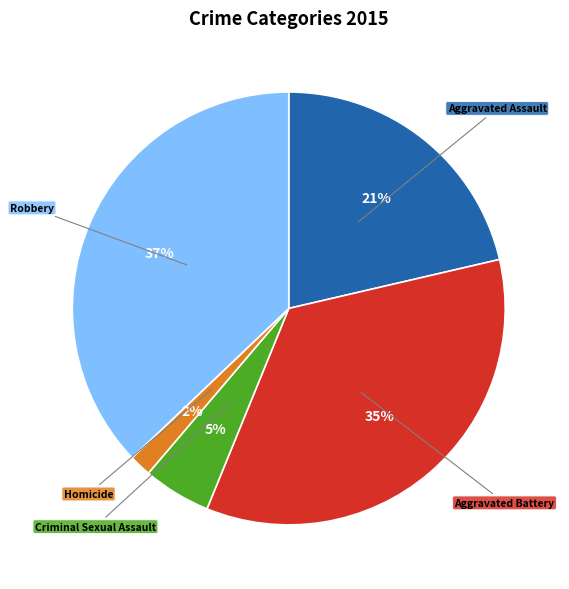

Is there a majority slice in this chart?

No